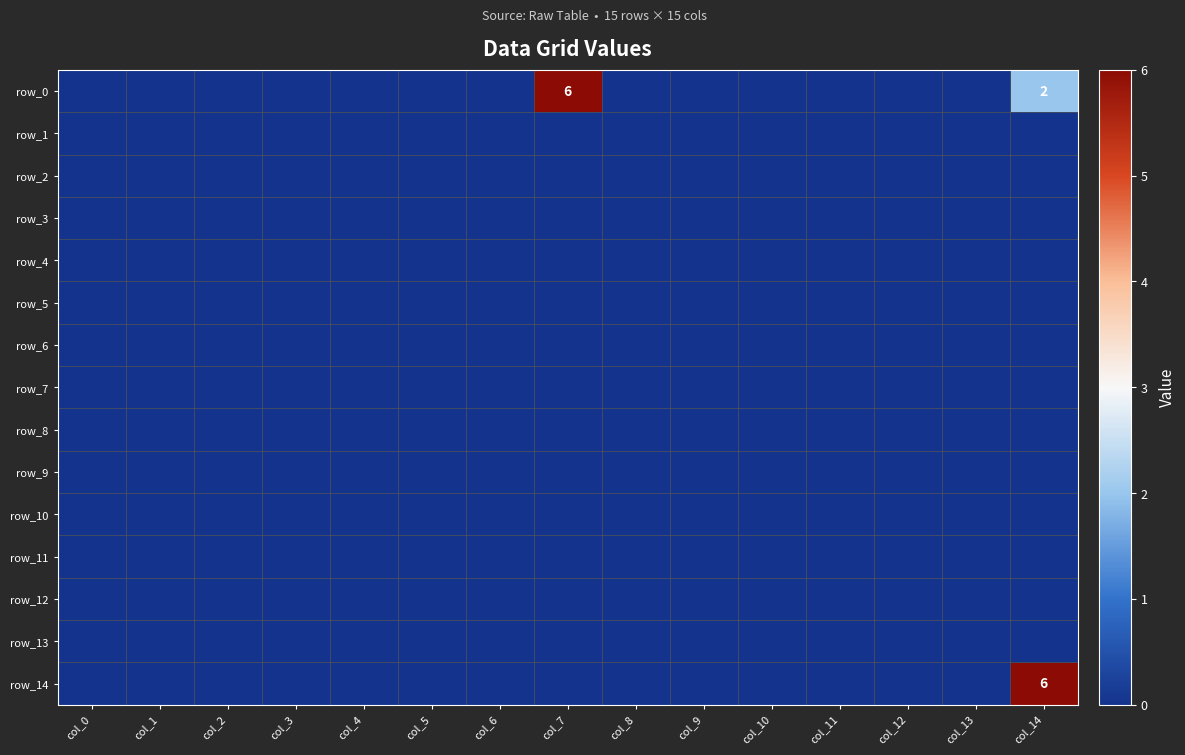

Reading left to right, transcribe all the data shown in this chart.

row_0: 0	0	0	0	0	0	0	6	0	0	0	0	0	0	2
row_1: 0	0	0	0	0	0	0	0	0	0	0	0	0	0	0
row_2: 0	0	0	0	0	0	0	0	0	0	0	0	0	0	0
row_3: 0	0	0	0	0	0	0	0	0	0	0	0	0	0	0
row_4: 0	0	0	0	0	0	0	0	0	0	0	0	0	0	0
row_5: 0	0	0	0	0	0	0	0	0	0	0	0	0	0	0
row_6: 0	0	0	0	0	0	0	0	0	0	0	0	0	0	0
row_7: 0	0	0	0	0	0	0	0	0	0	0	0	0	0	0
row_8: 0	0	0	0	0	0	0	0	0	0	0	0	0	0	0
row_9: 0	0	0	0	0	0	0	0	0	0	0	0	0	0	0
row_10: 0	0	0	0	0	0	0	0	0	0	0	0	0	0	0
row_11: 0	0	0	0	0	0	0	0	0	0	0	0	0	0	0
row_12: 0	0	0	0	0	0	0	0	0	0	0	0	0	0	0
row_13: 0	0	0	0	0	0	0	0	0	0	0	0	0	0	0
row_14: 0	0	0	0	0	0	0	0	0	0	0	0	0	0	6